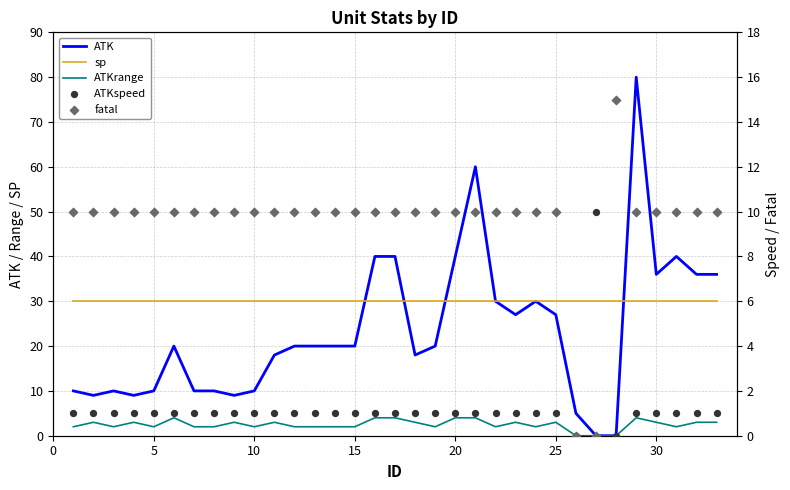

Which series has the largest total across all categories?

sp